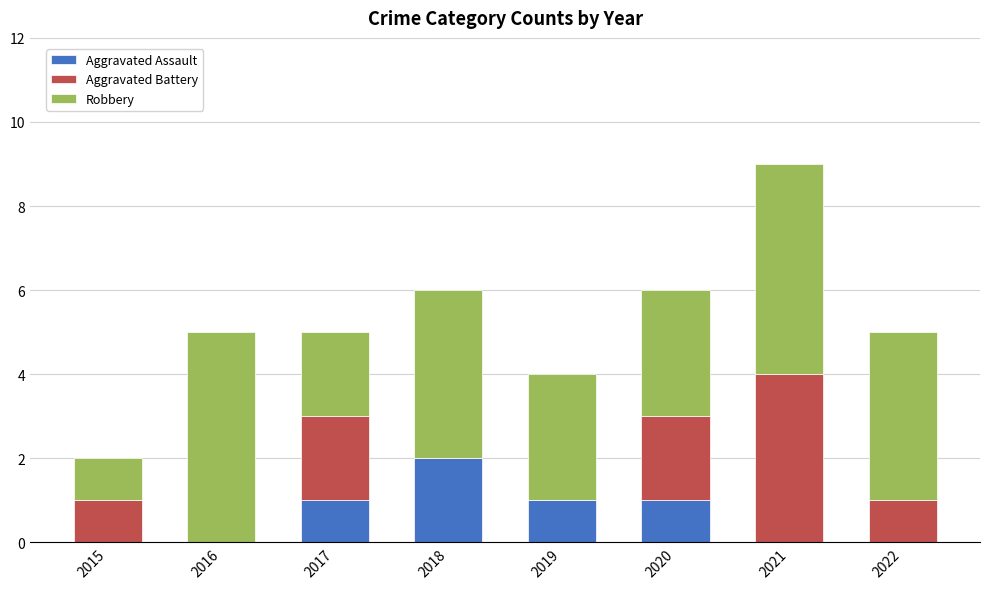

At which category is the sum across all series the highest?

2021